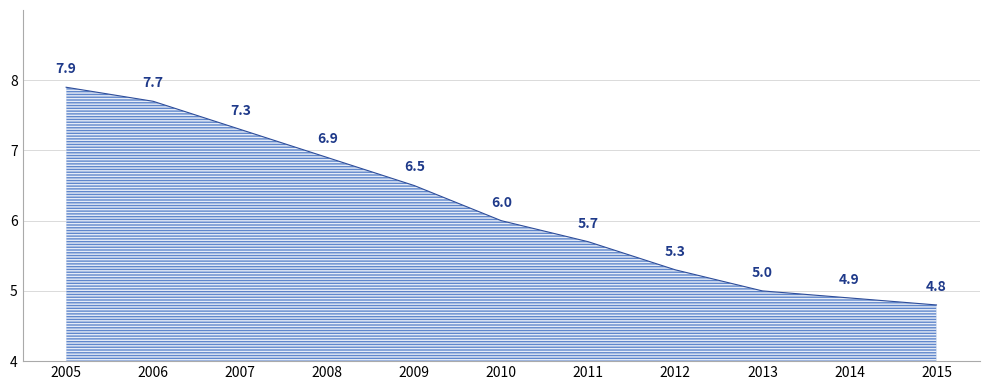

True or false: the data shows 5.7 at 2011.

True